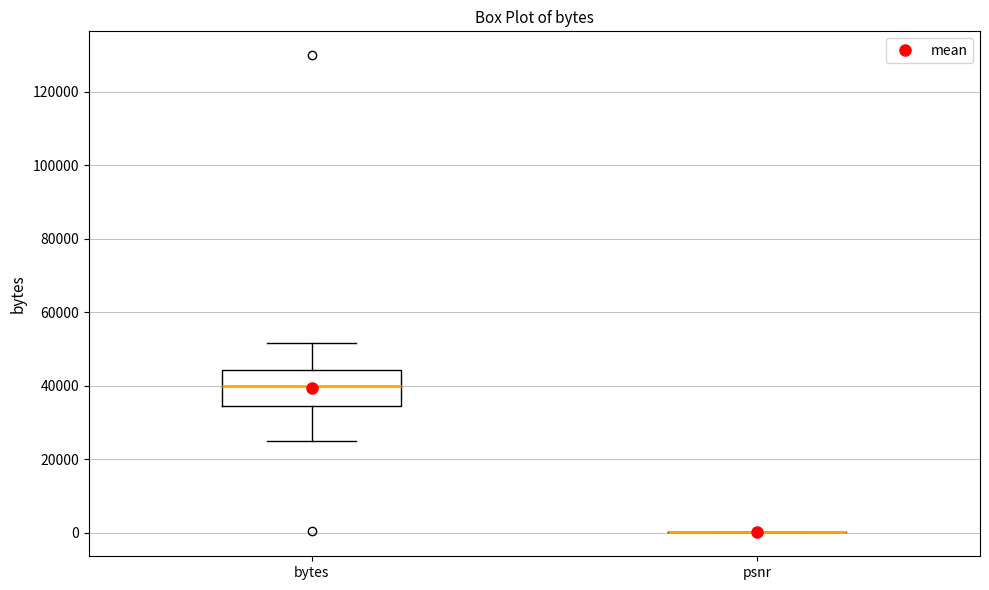

Comparing the boxes themselves (not the whiskers), which one is the tallest?

bytes